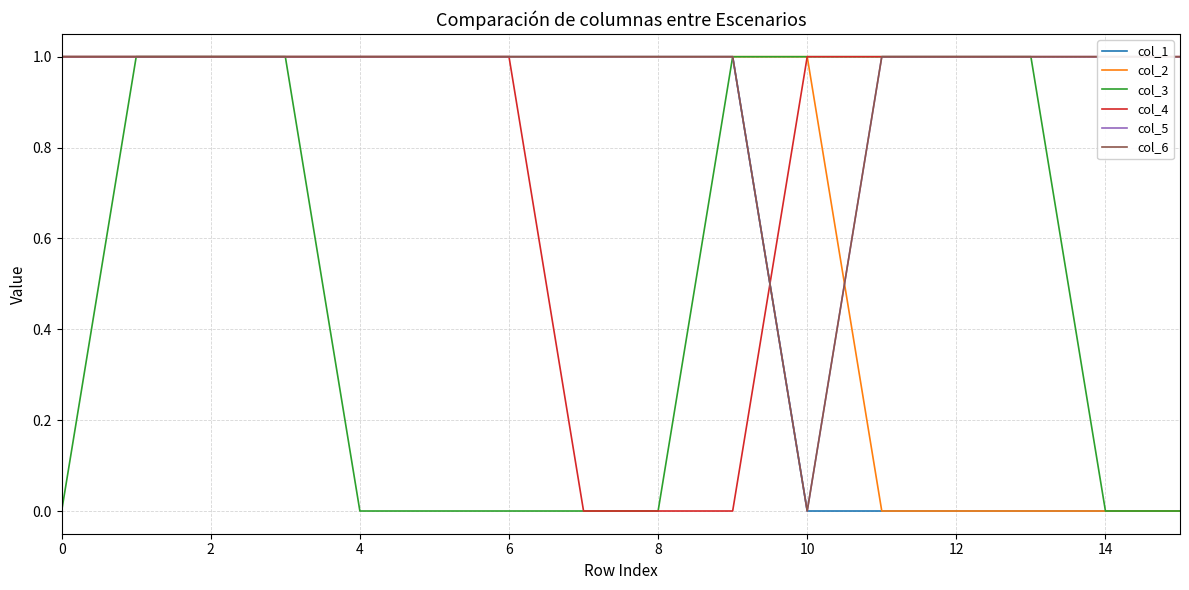

What is the difference between the second highest and minimum values in the col_1 series?

1